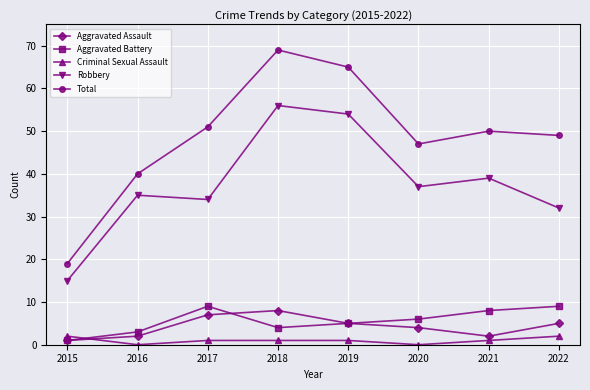

True or false: Robbery and Total cross at least once.

False